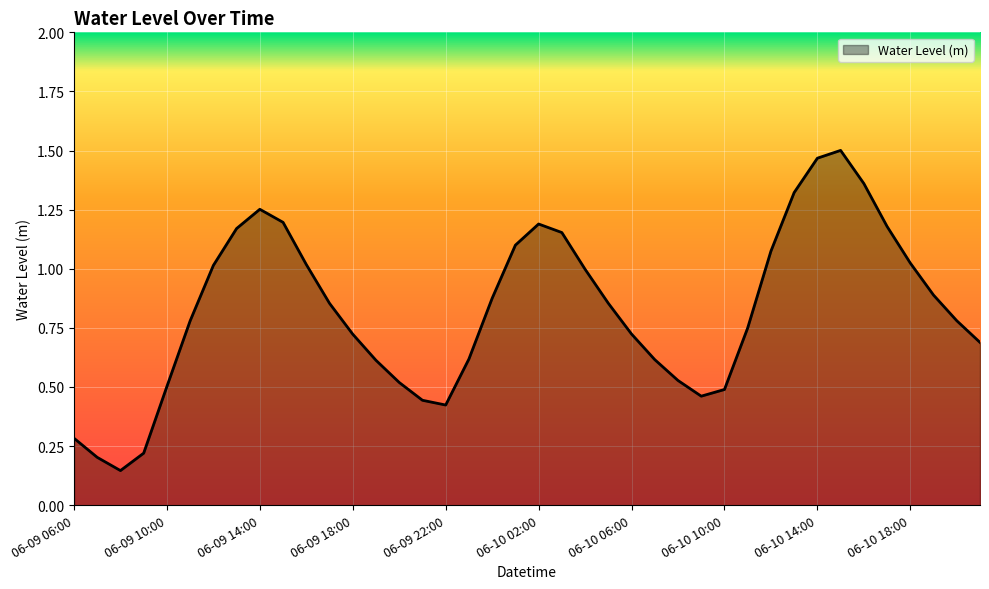

What is the label of the 27th point from the left?

06-10 08:00